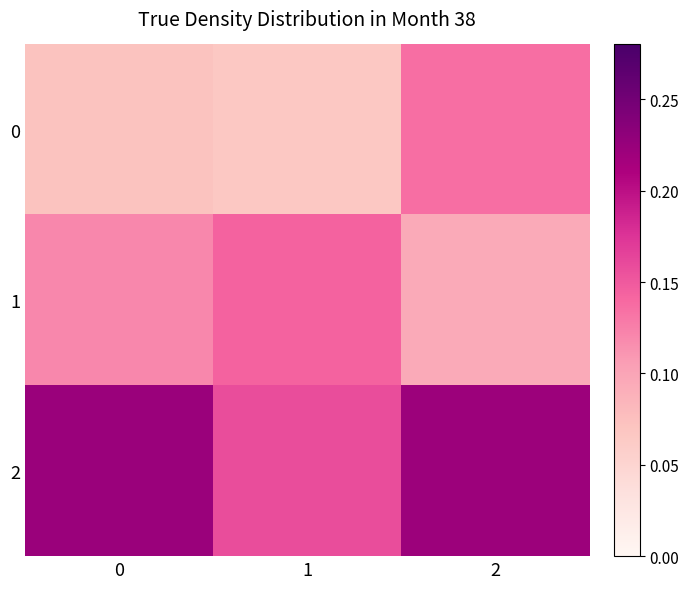

Which series has the largest total across all categories?

2